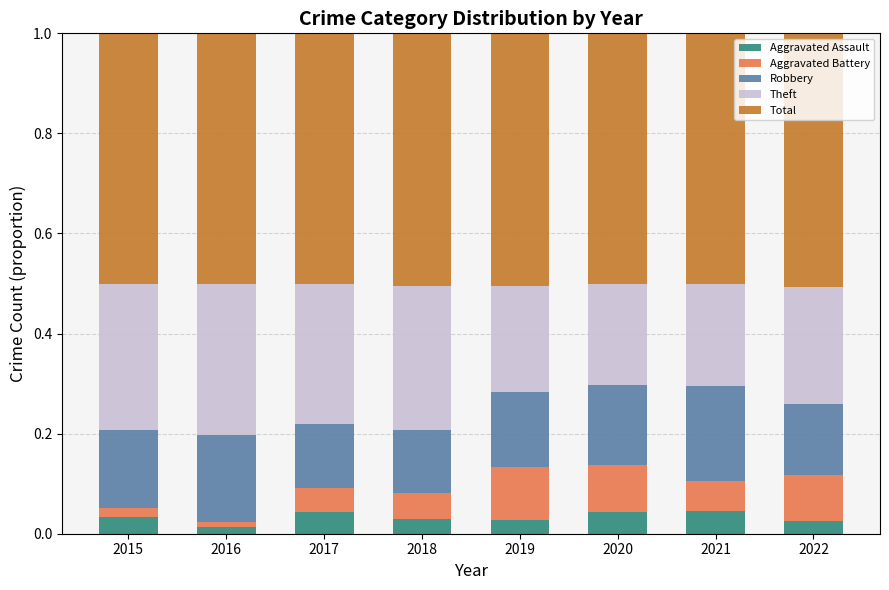

What is the total value across all series at 2017?

1.0